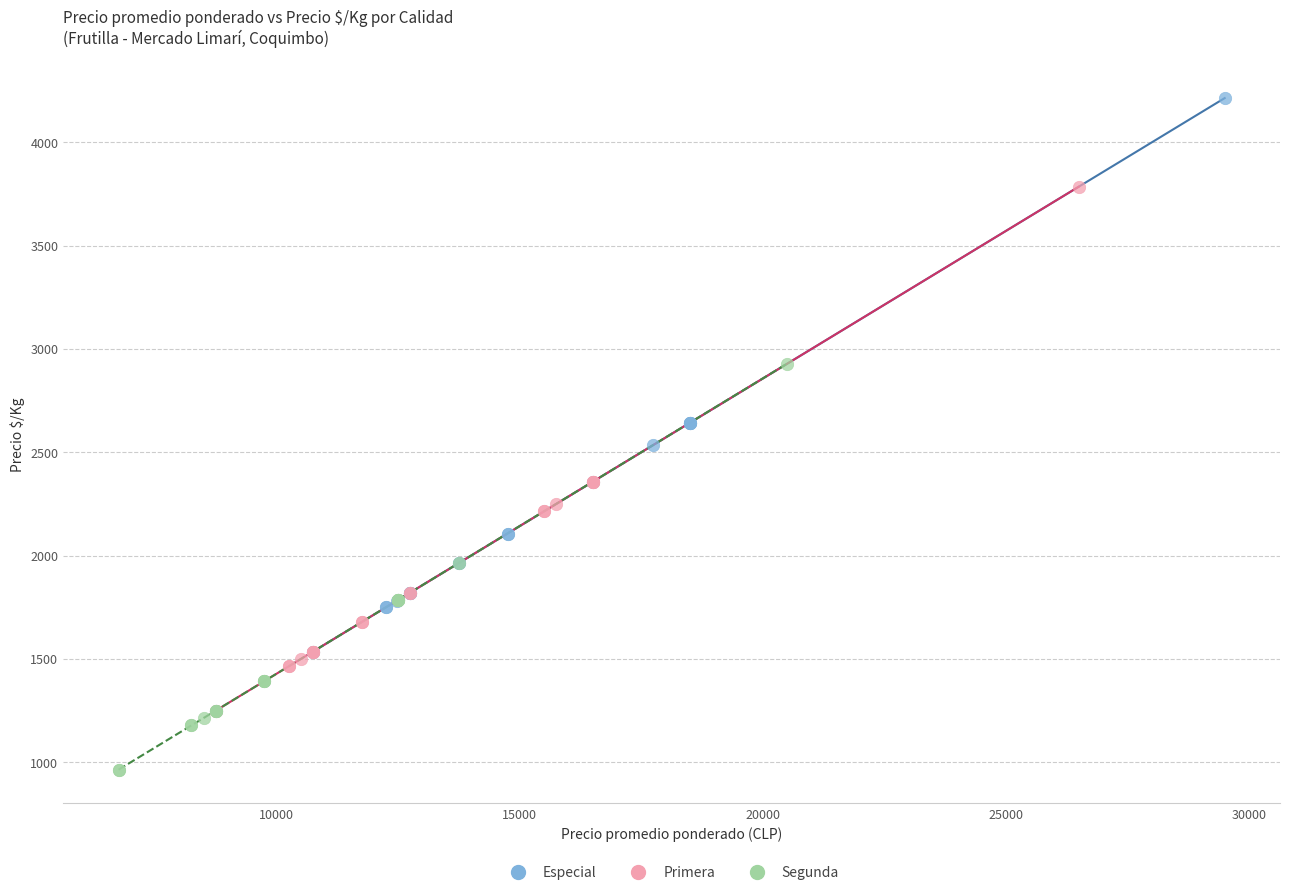

Which series has the widest spread of Y values?

Especial